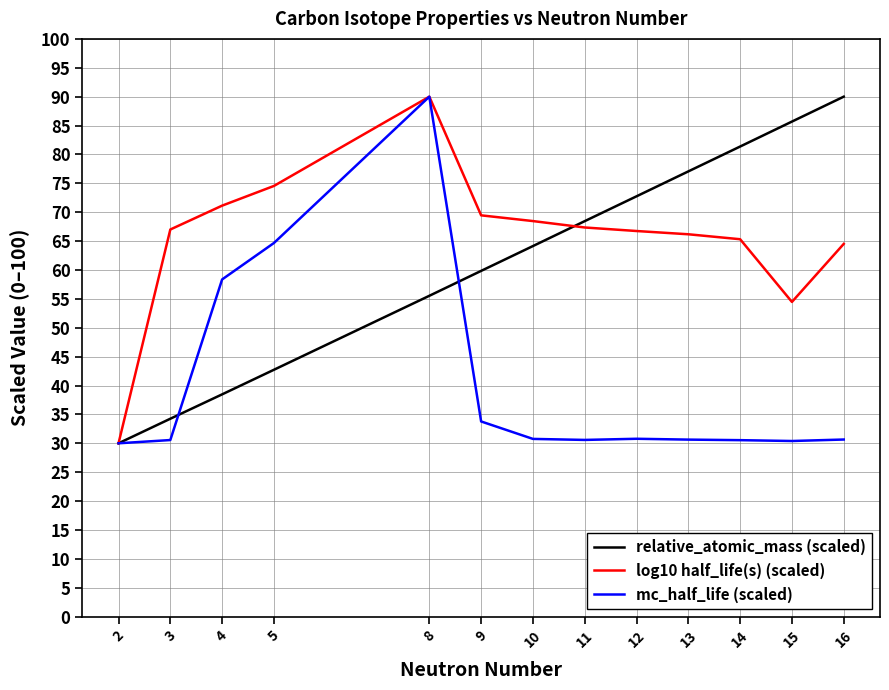

At how many categories does at least one series exceed 38?

12